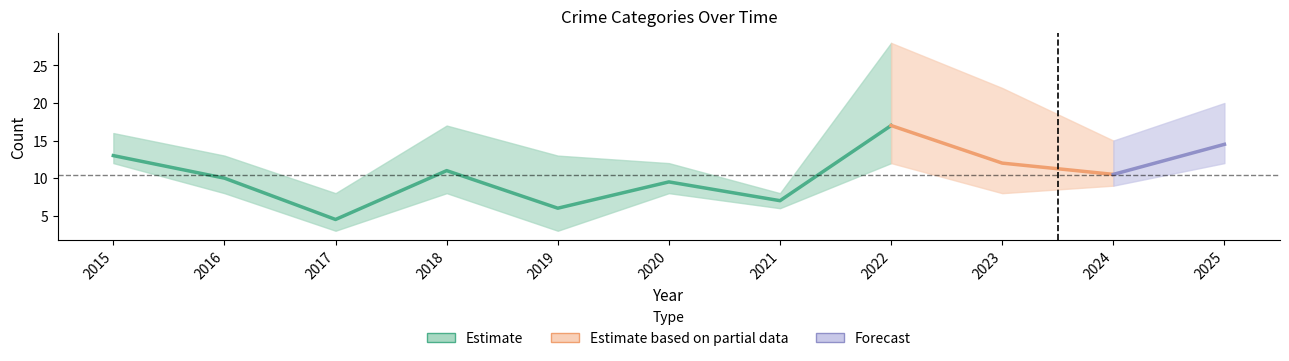

The value of Aggravated Assault at 2018 is 1. True or false?

False